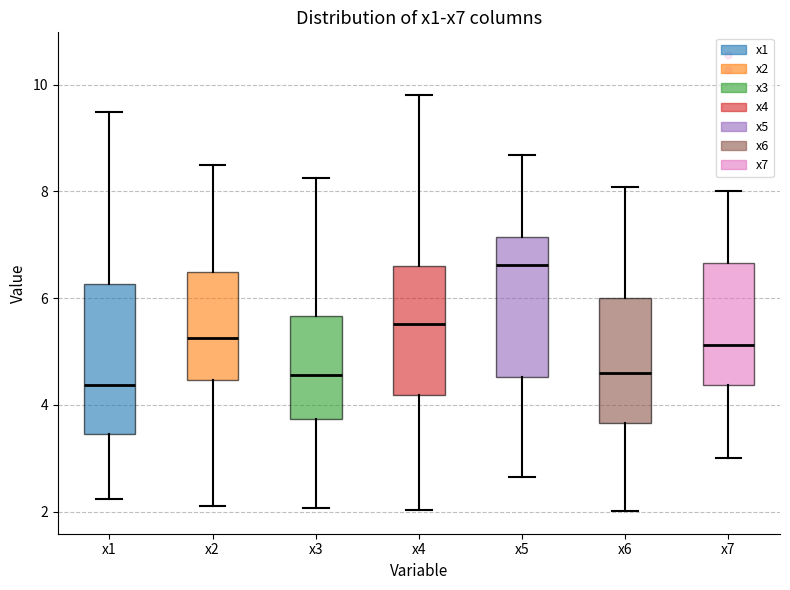

Reading left to right, transcribe this box plot: for each box, give where its median line is, the range the box spans, and where its two whiskers end, as read against the y-axis. The values are not printed on the chart, so give them approximately, as read against the axis.

x1: median 4.4, box 3.4 to 6.2, whiskers 2.2 to 9.4
x2: median 5.2, box 4.4 to 6.4, whiskers 2.2 to 8.6
x3: median 4.6, box 3.8 to 5.6, whiskers 2.0 to 8.2
x4: median 5.6, box 4.2 to 6.6, whiskers 2.0 to 9.8
x5: median 6.6, box 4.6 to 7.2, whiskers 2.6 to 8.6
x6: median 4.6, box 3.6 to 6.0, whiskers 2.0 to 8.0
x7: median 5.2, box 4.4 to 6.6, whiskers 3.0 to 8.0